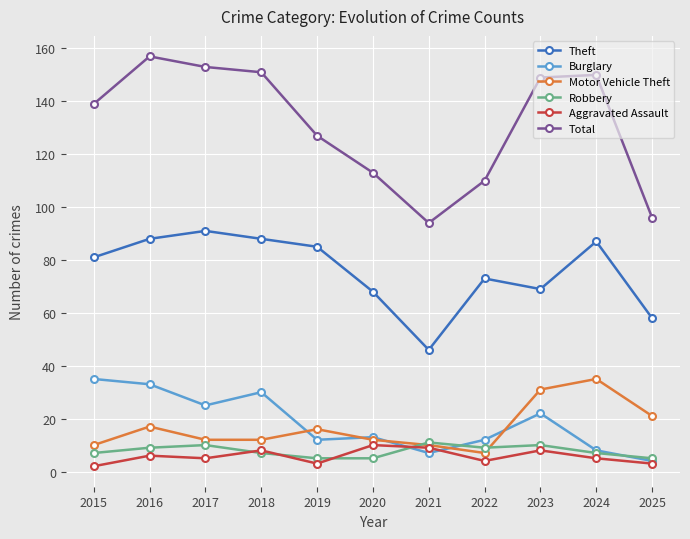

What is the difference between the Motor Vehicle Theft values at 2017 and 2024?

23